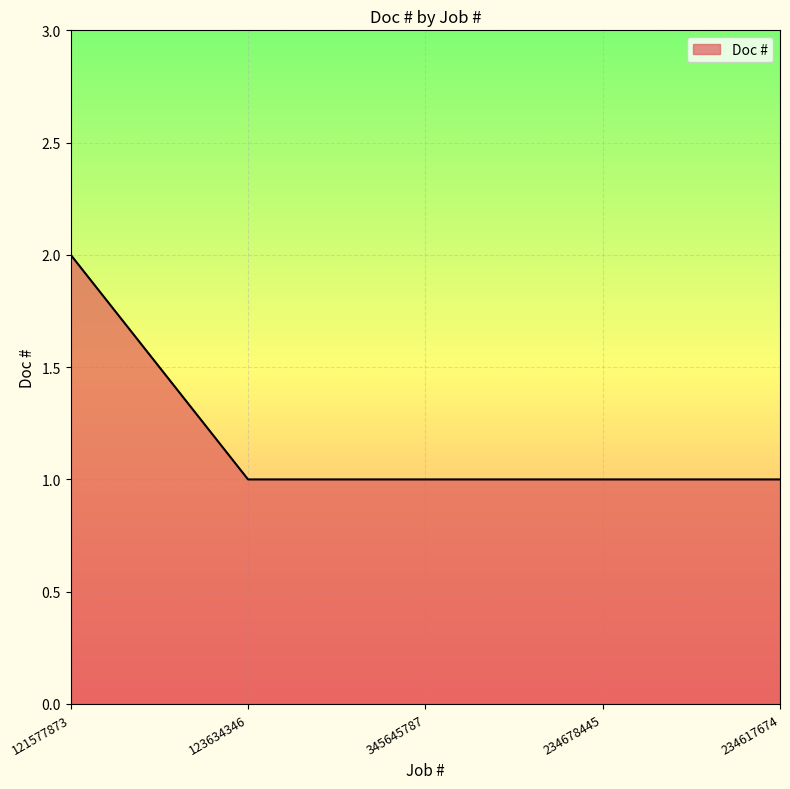

True or false: the data has more than 1 interior local peaks.

False